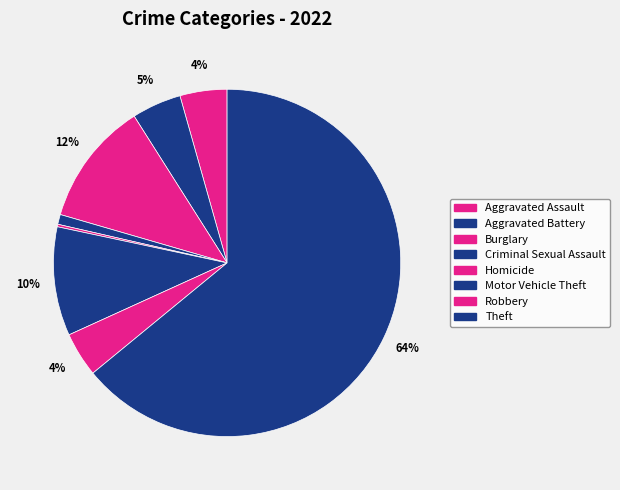

The Aggravated Battery slice represents 10% of the pie. True or false?

False